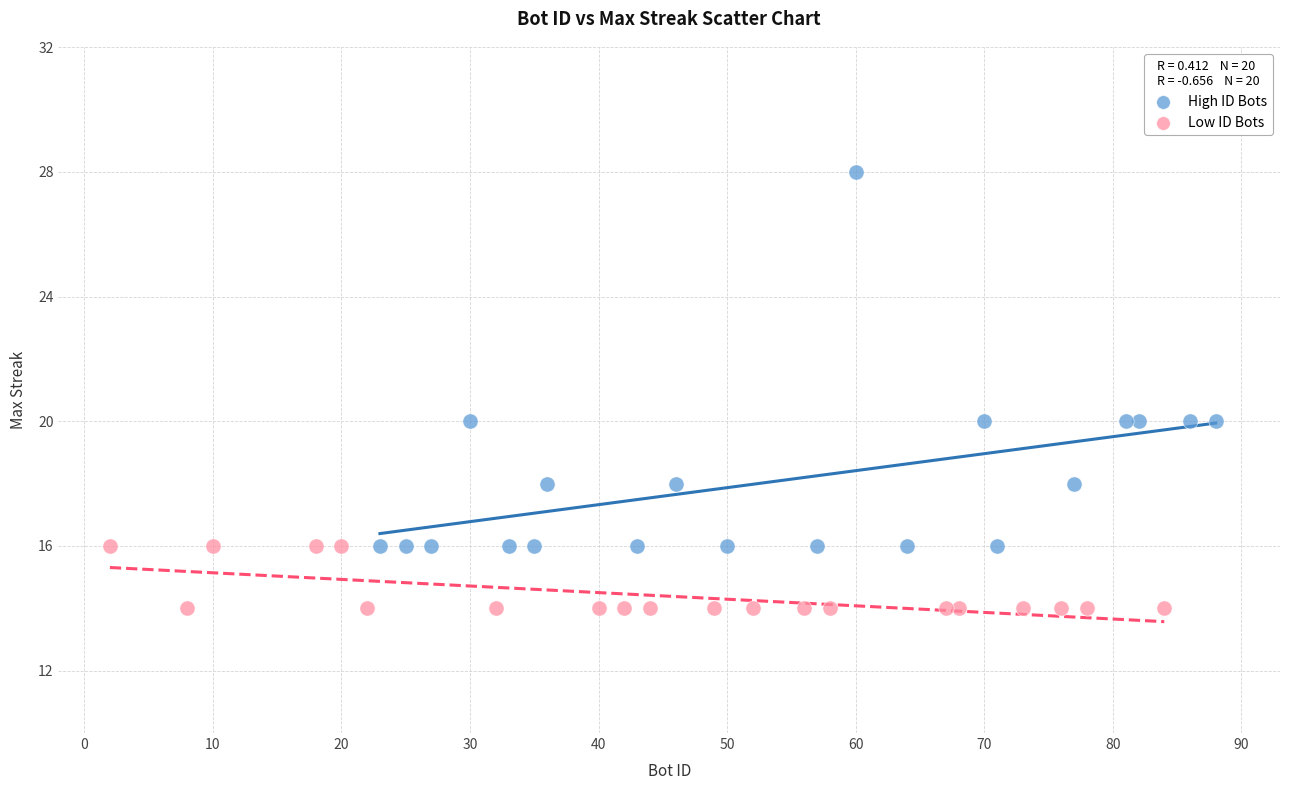

Which series has the largest Y range (max minus min)?

High ID Bots